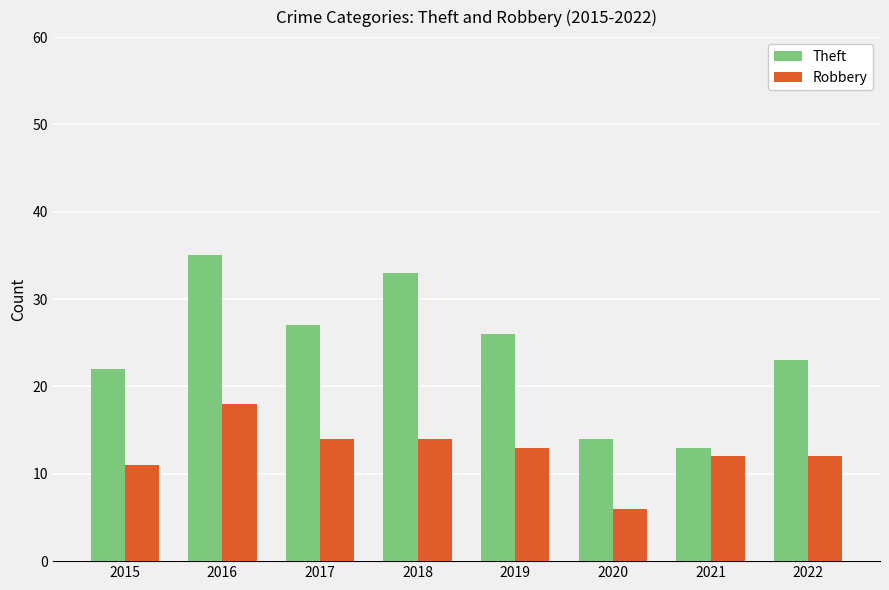

What are all the series names shown in the legend?

Theft, Robbery